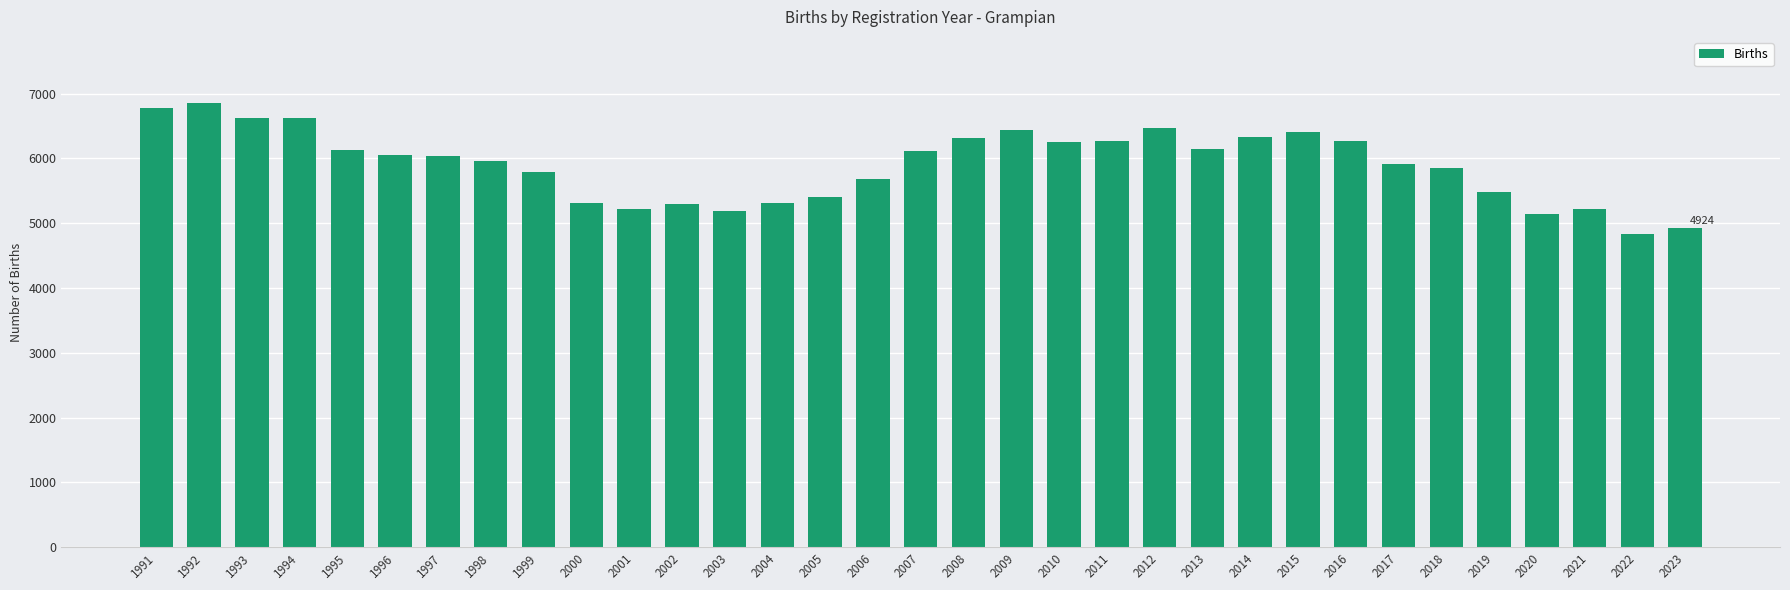

Is it true that the value at 1999 is 8787?

False